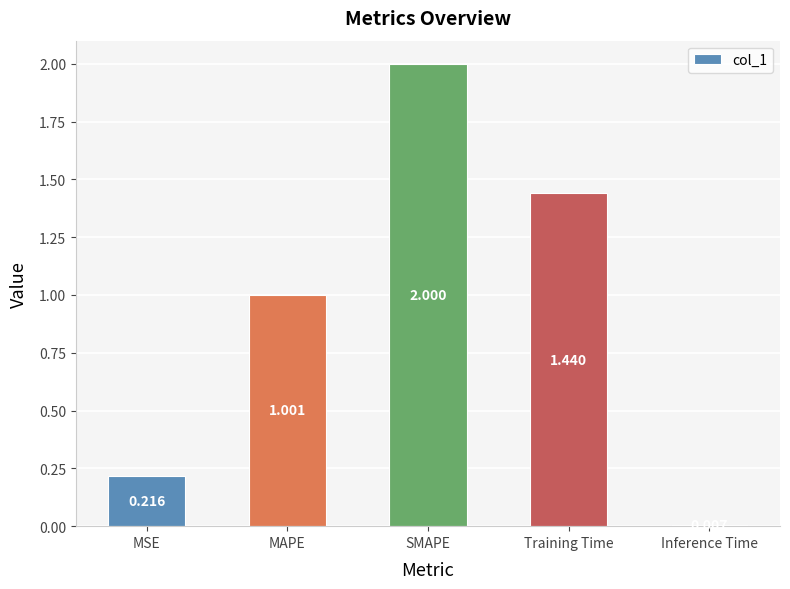

Which label corresponds to the smallest value in the chart?

Inference Time